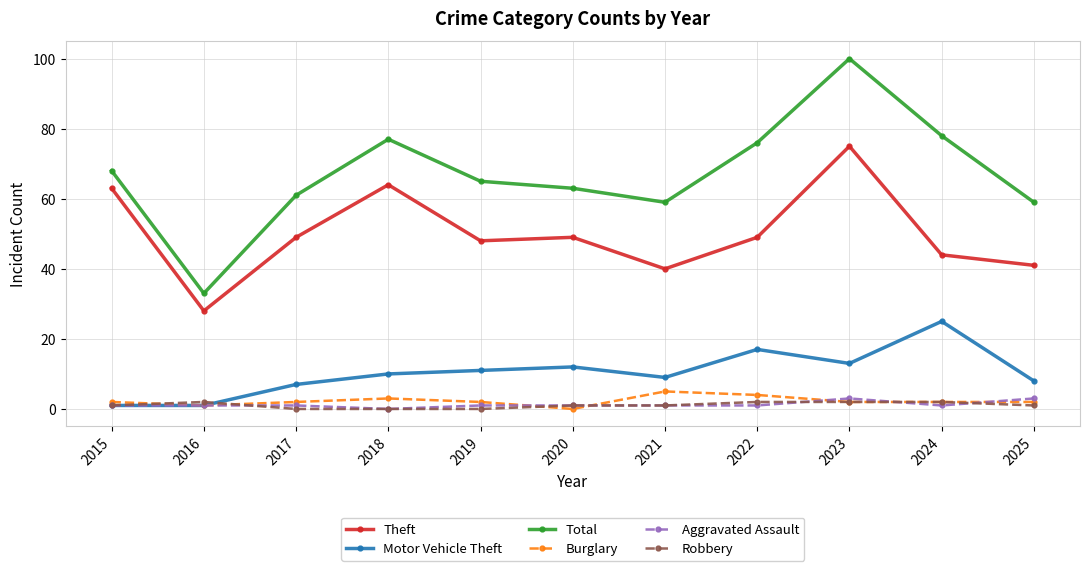

At which category is the sum across all series the highest?

2023